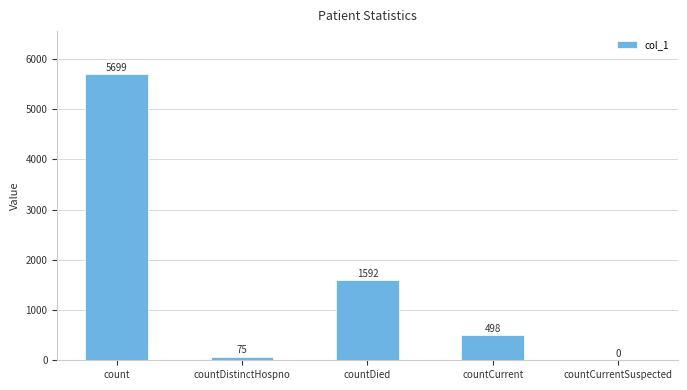

Which has a higher value, countDistinctHospno or count?

count